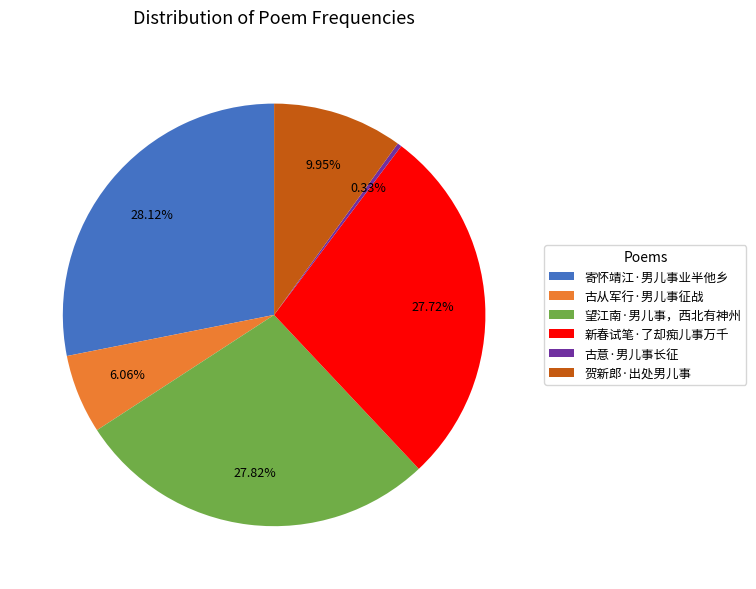

To the nearest percent, what percentage of the pie is 寄怀靖江·男儿事业半他乡?

28%